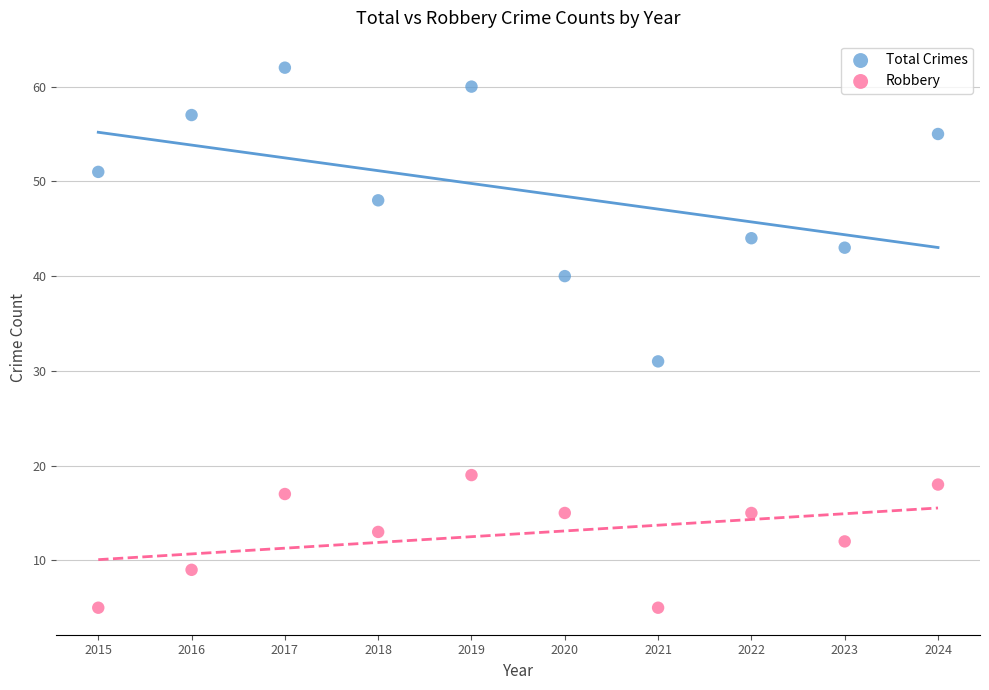

Across all data points, what is the range of Y values (max minus min)?

57